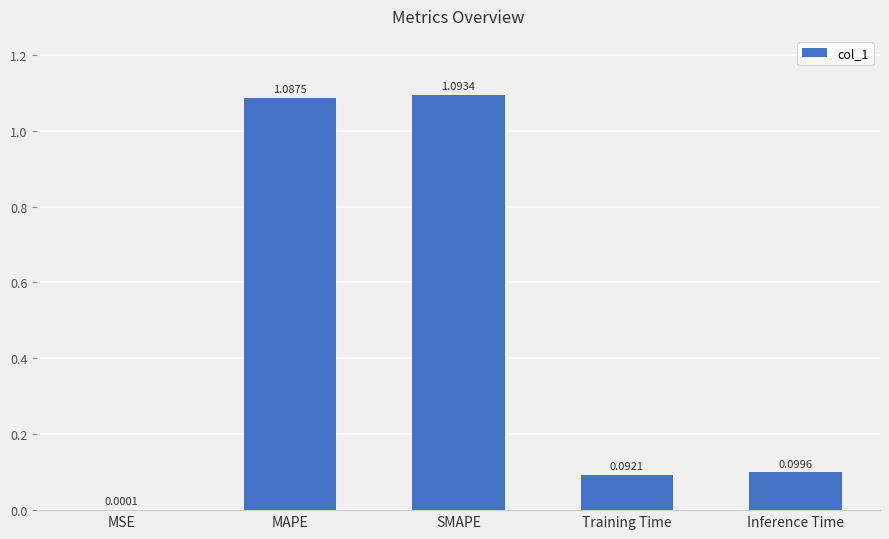

At which label is the value closest to 0?

MSE